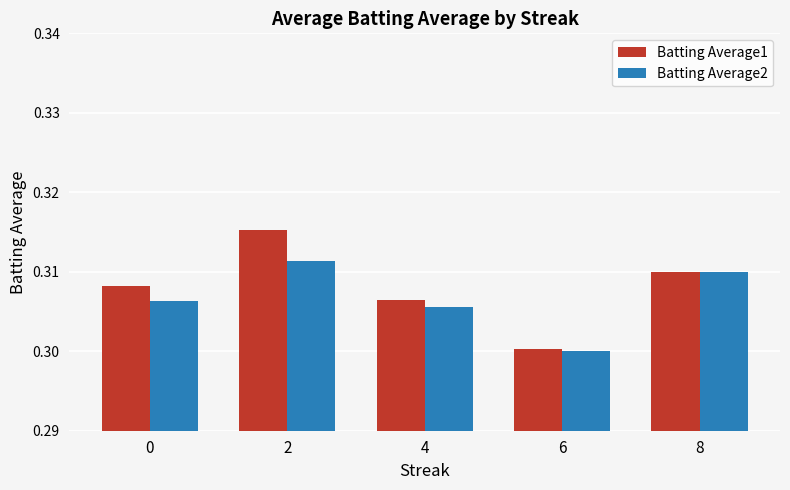

Rank the categories by Batting Average1 value from lowest to highest.

6, 4, 0, 8, 2